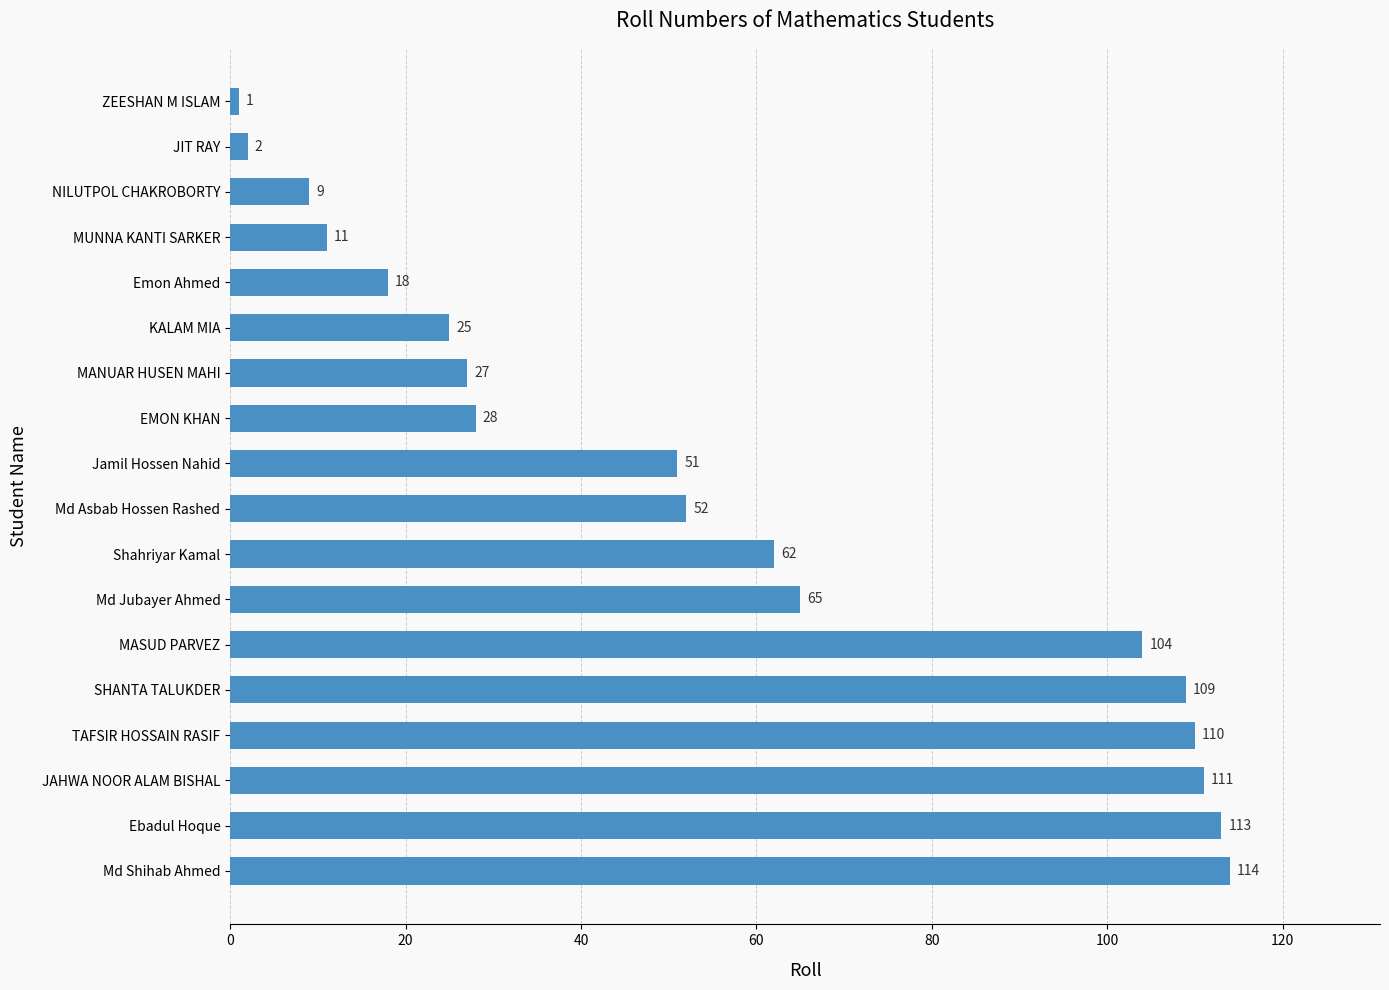

Reading bottom to top, extract all data points from this chart.

114	113	111	110	109	104	65	62	52	51	28	27	25	18	11	9	2	1